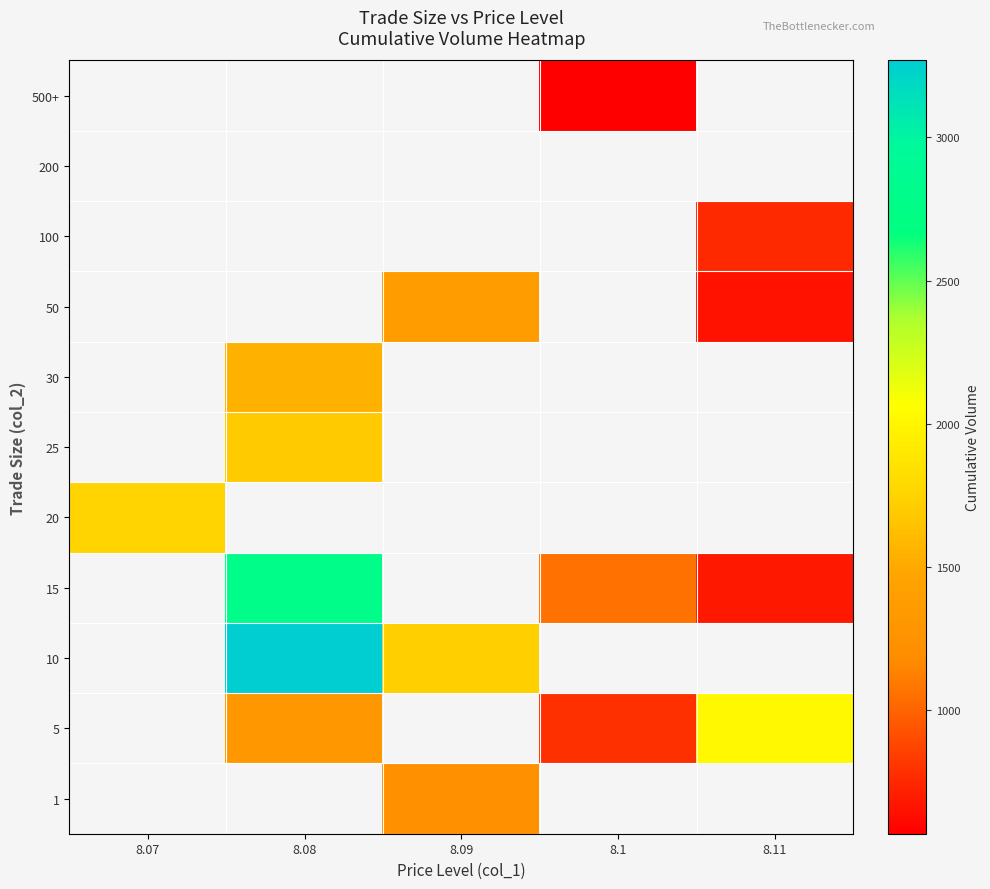

At which category does the chart reach its peak across all series?

8.08